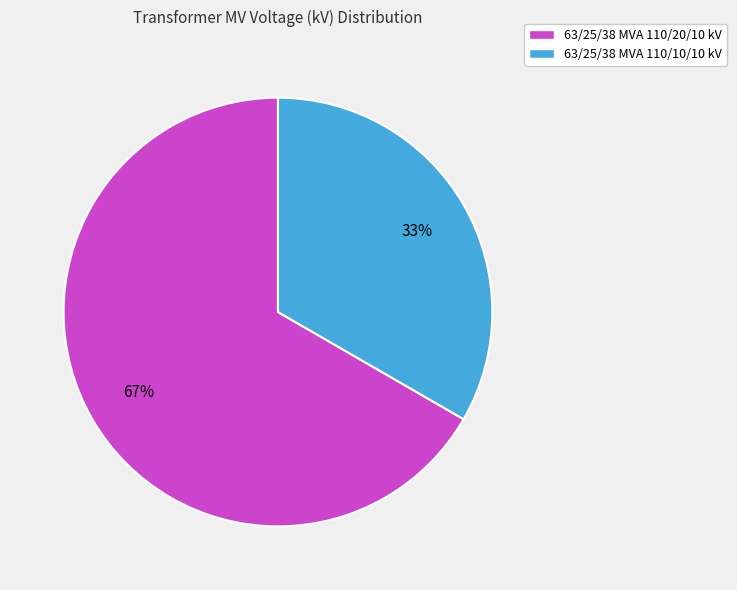

How many slices are in this pie chart?

2